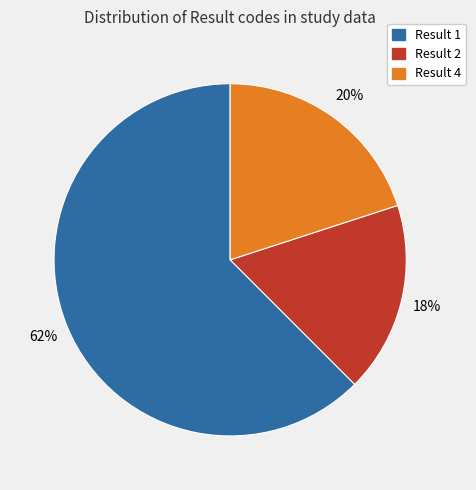

To the nearest percent, what is the difference between the largest and smallest slice percentages?

45%